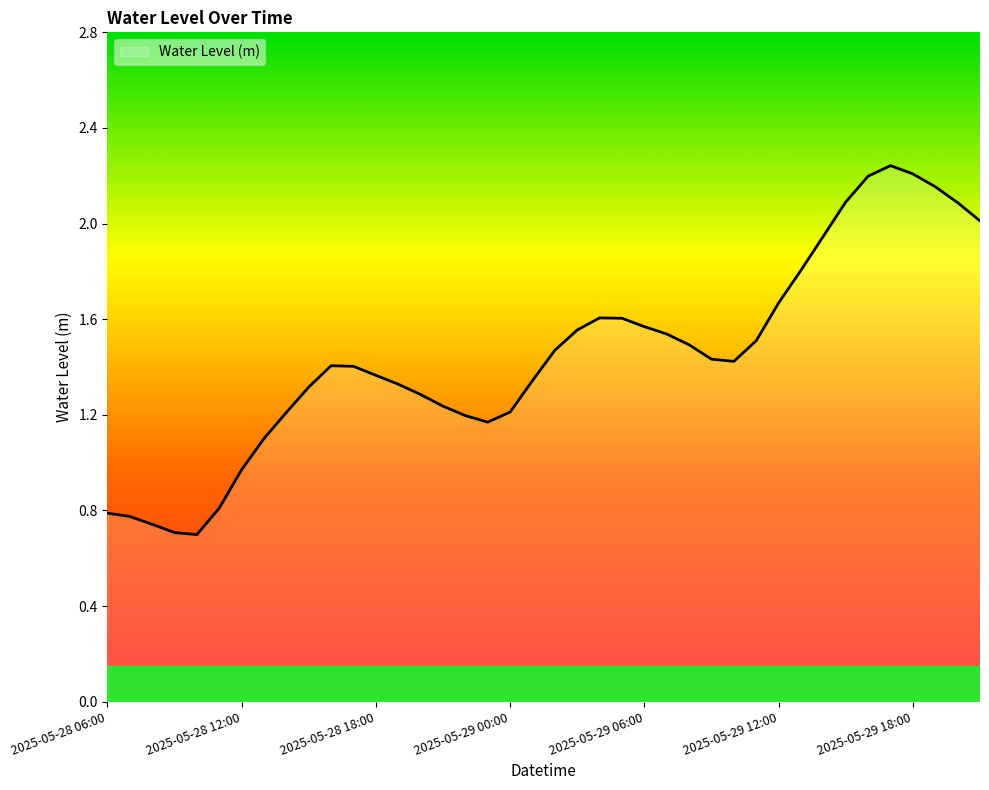

Does the chart have visible grid lines?

No